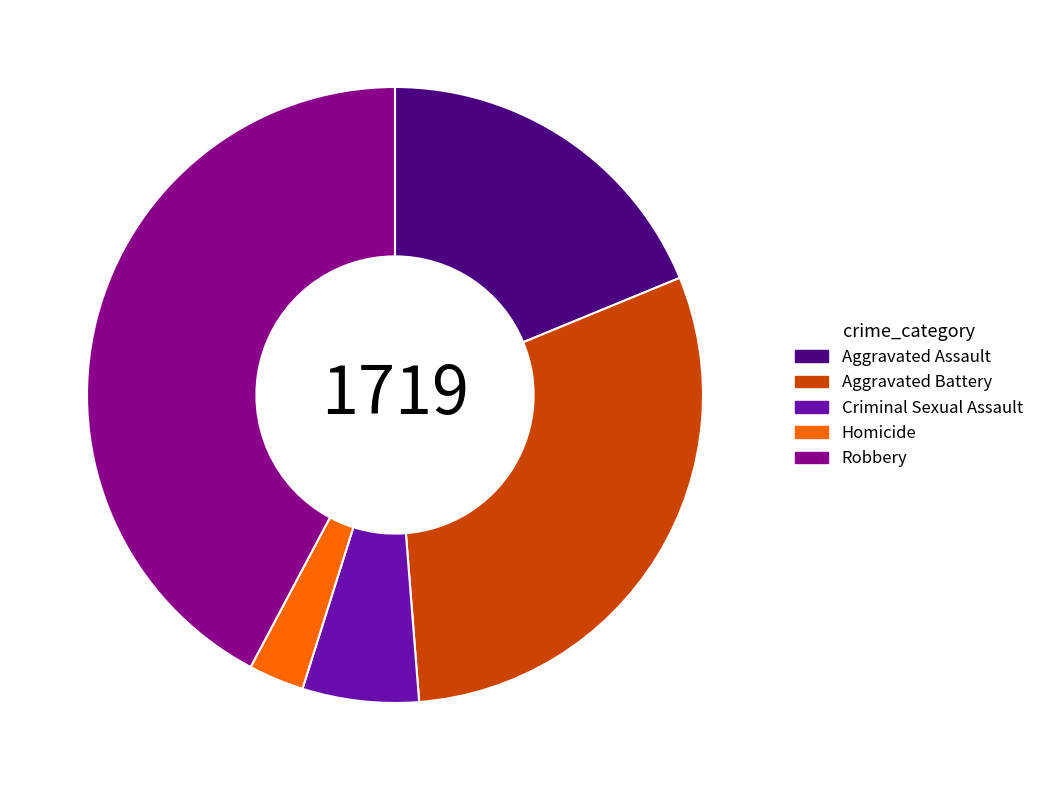

What is the ratio of the value at Aggravated Assault to the value at Homicide?

6.5